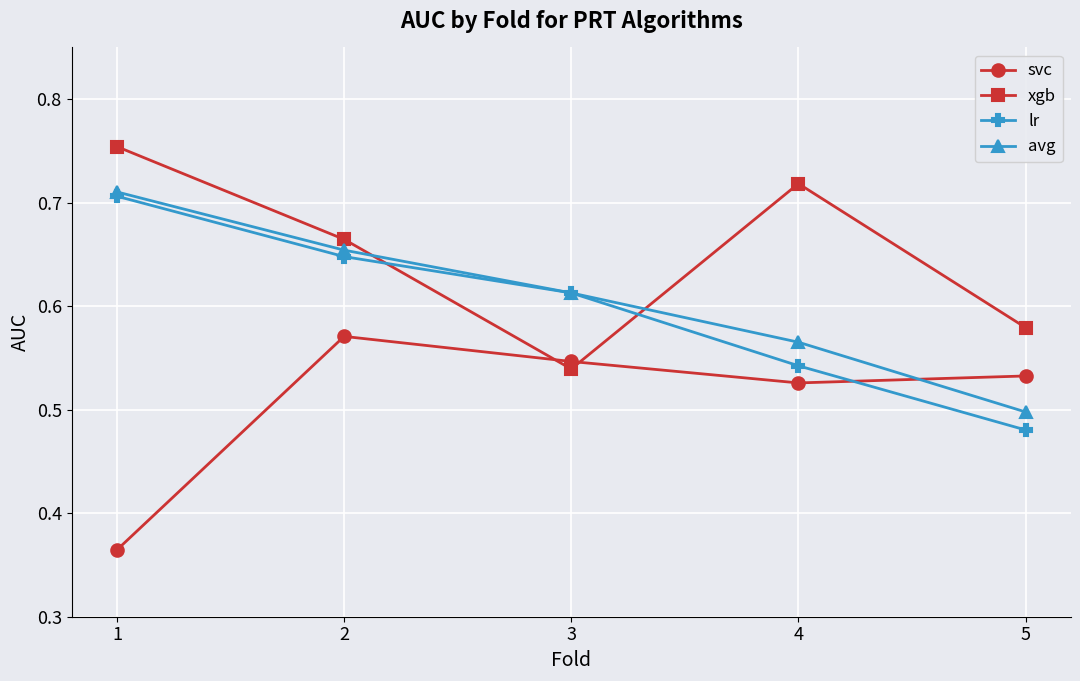

Between 3 and 4, which series saw the biggest shift?

xgb